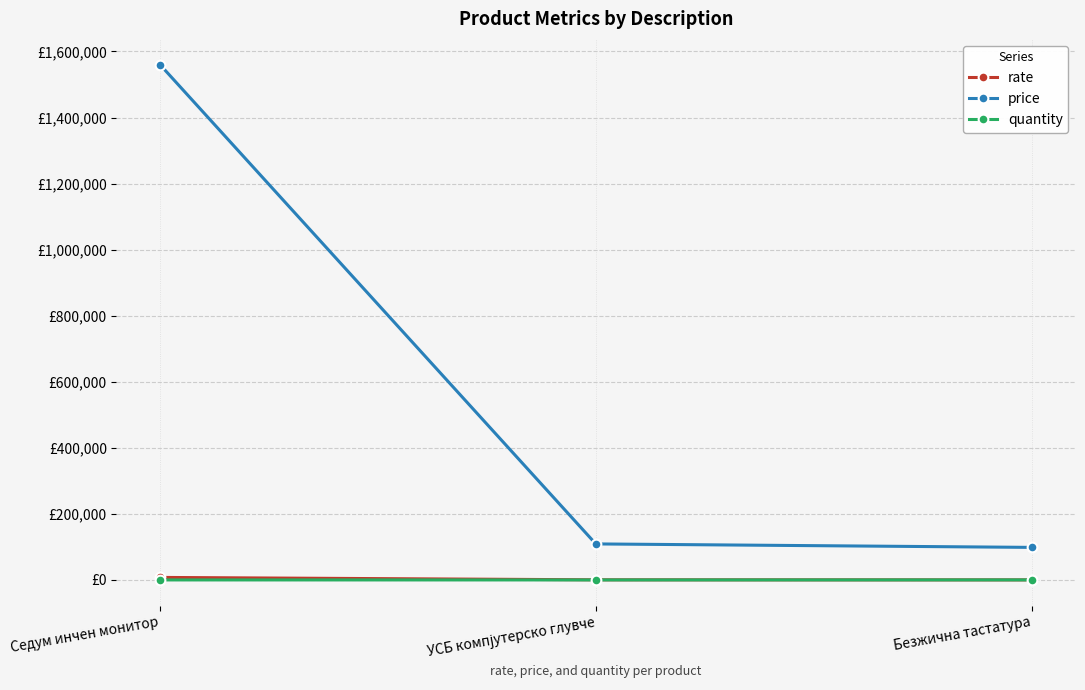

What are all the series names shown in the legend?

rate, price, quantity